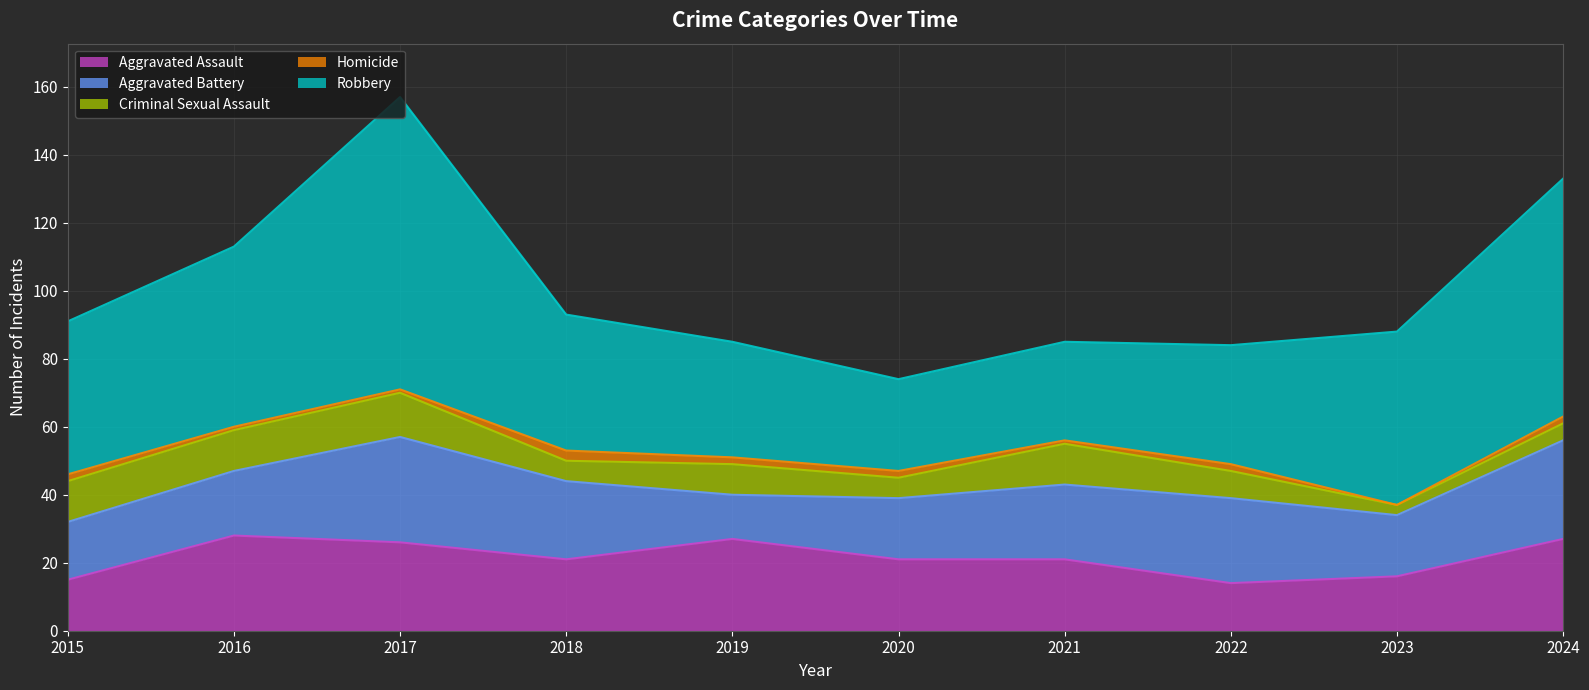

True or false: Criminal Sexual Assault and Robbery cross at least once.

False